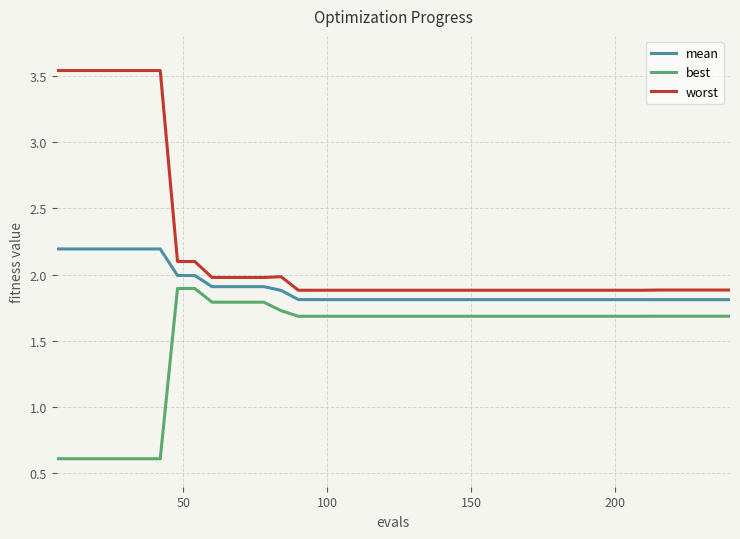

What is the average value of the mean series?

1.9